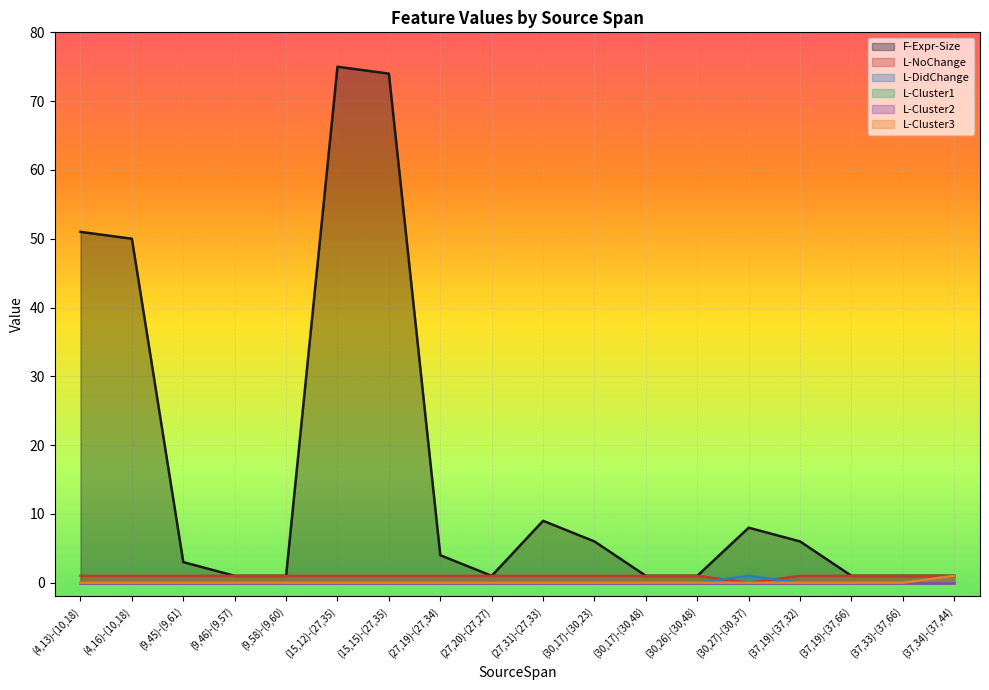

True or false: F-Expr-Size and L-Cluster3 cross at least once.

False